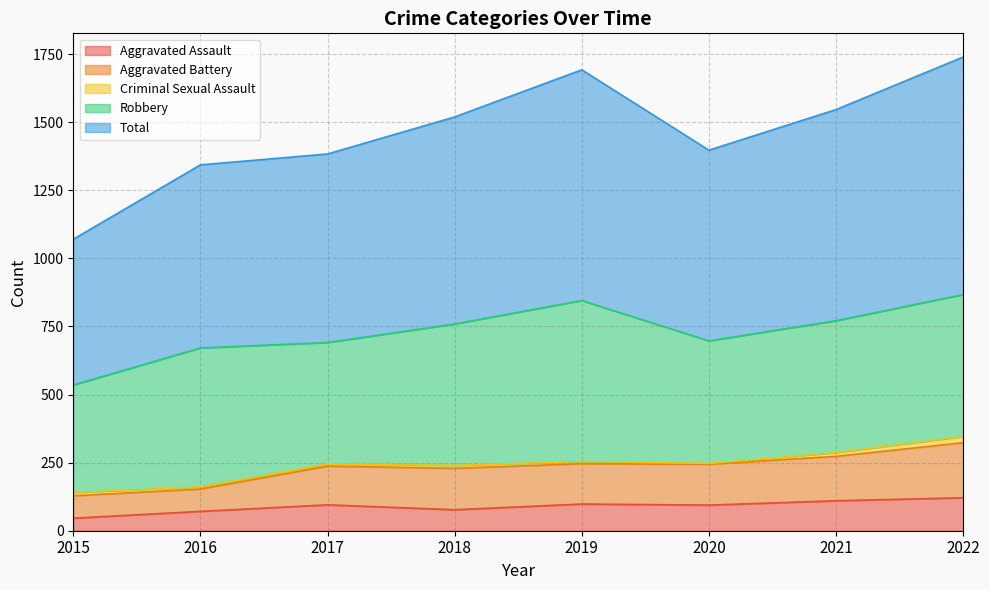

What is the difference between the second highest and minimum values in the Total series?

622